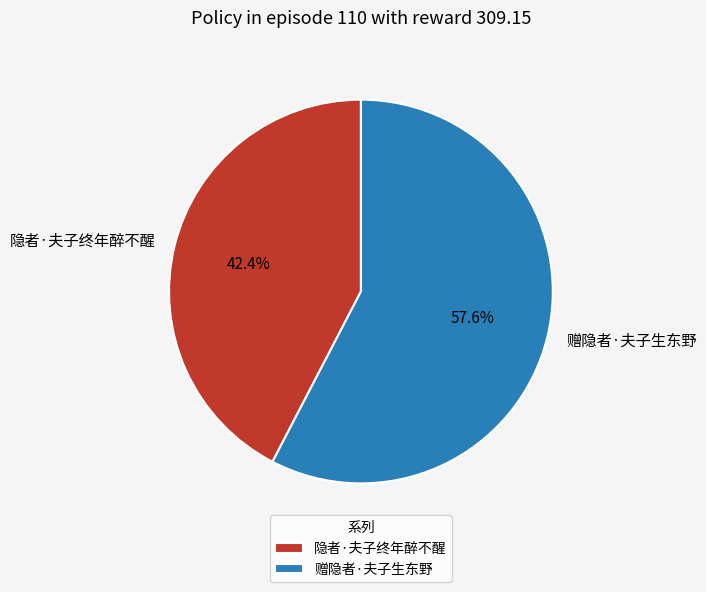

What is the ratio of the value at 隐者·夫子终年醉不醒 to the value at 赠隐者·夫子生东野?

0.7